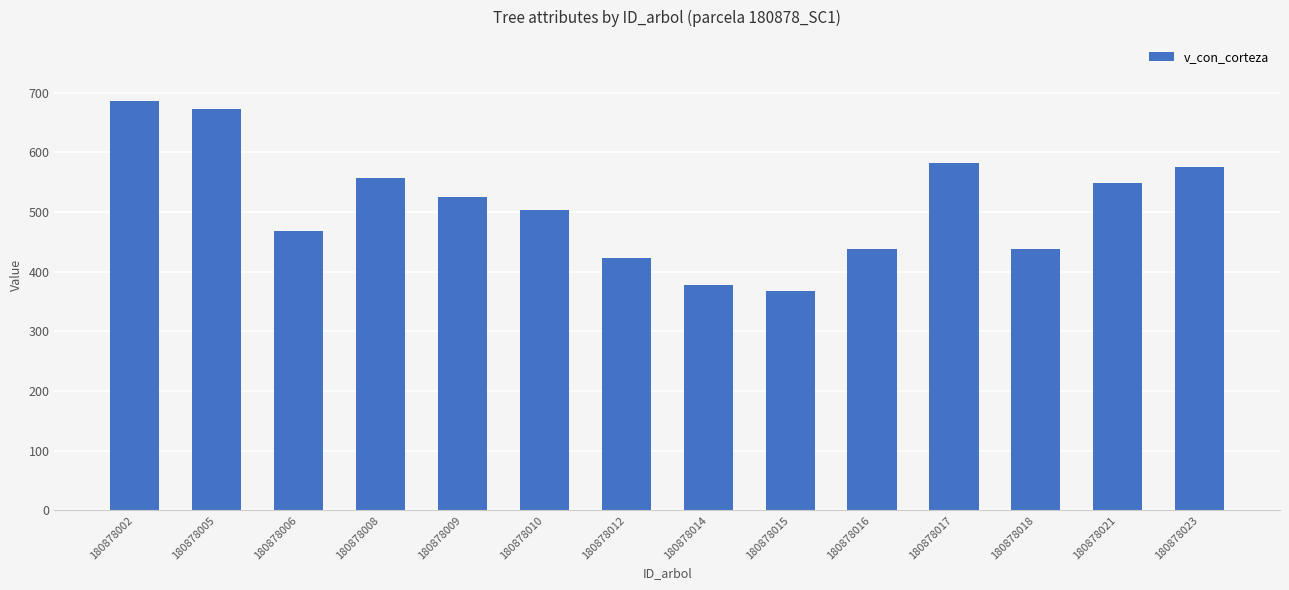

Count the number of categories in the chart.

14